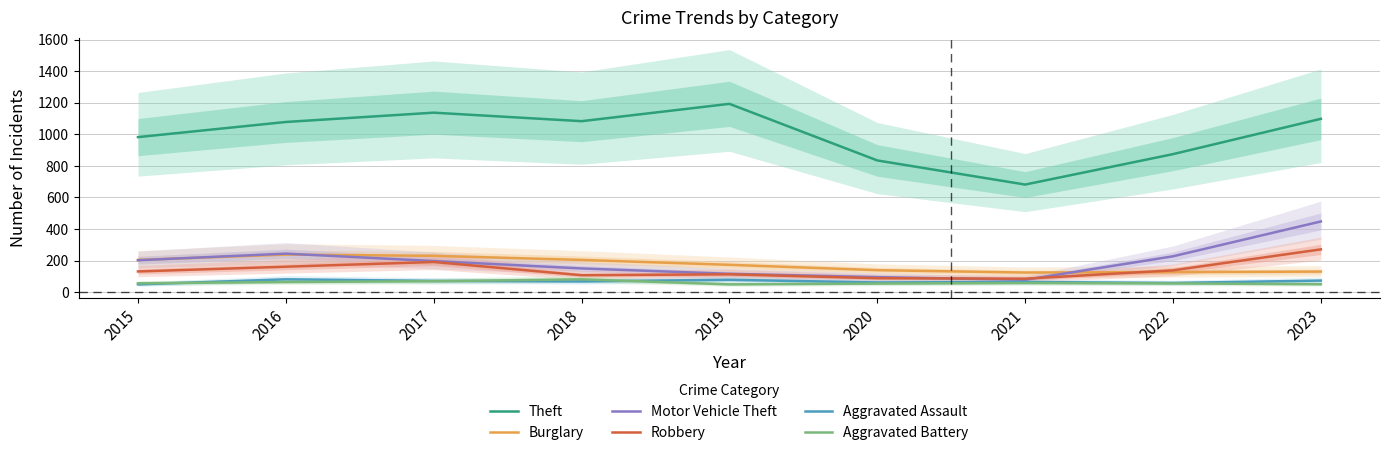

How many intersections are there between Motor Vehicle Theft and Robbery?

2